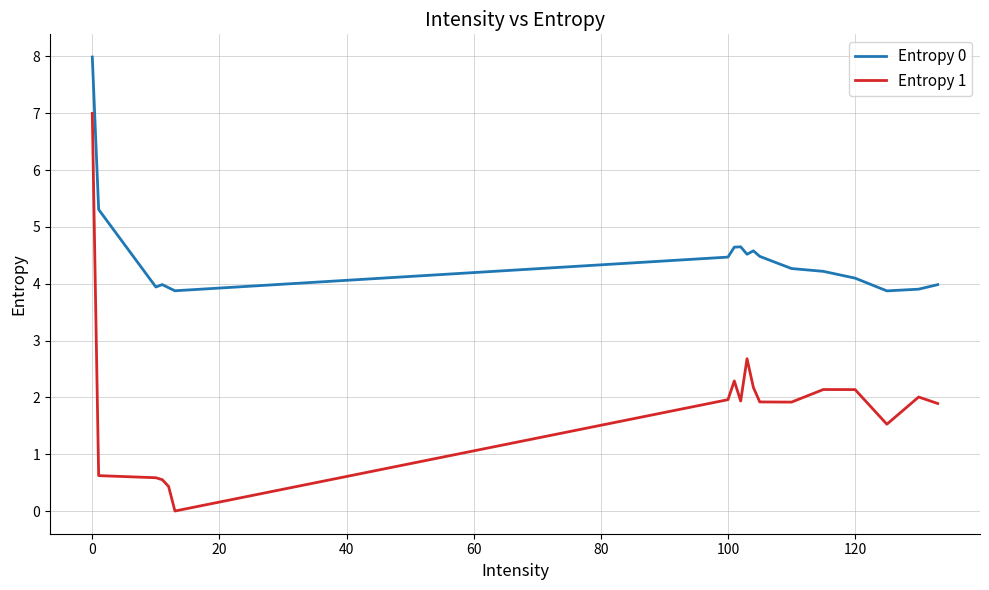

True or false: Entropy 0 and Entropy 1 cross at least once.

False